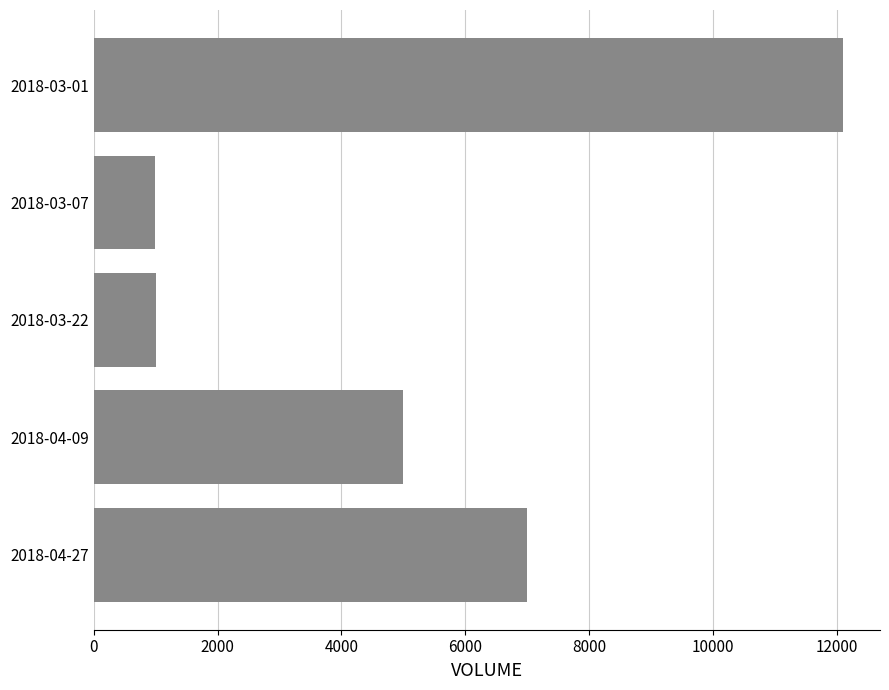

Is it true that the value at 2018-04-09 is 2585?

False